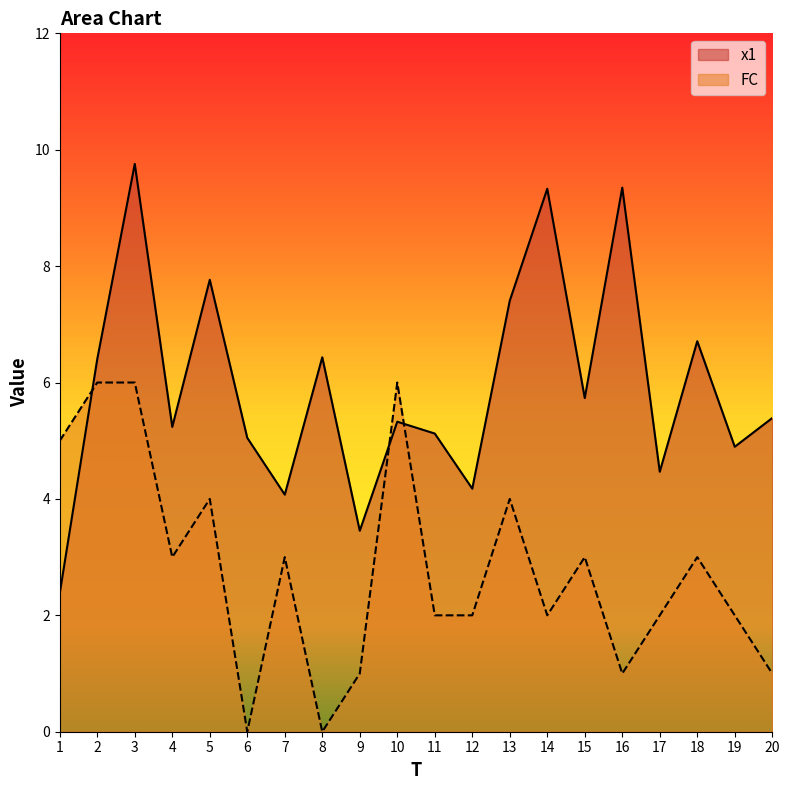

Between which two adjacent categories do FC and x1 first intersect?

1 and 2